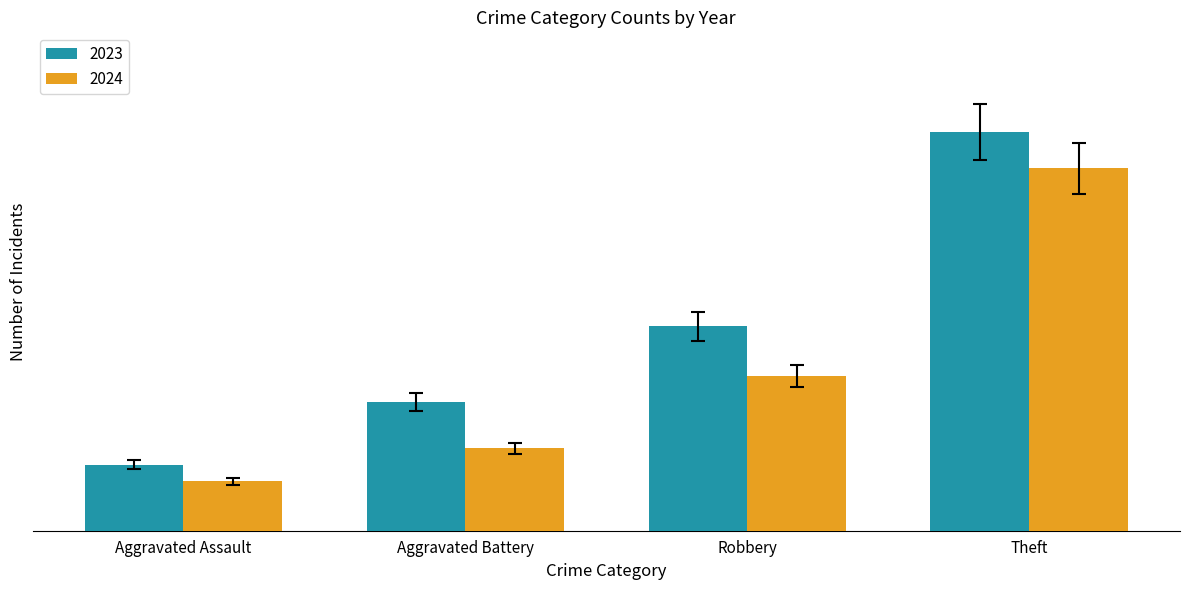

Which category has the lowest value across all series?

Aggravated Assault